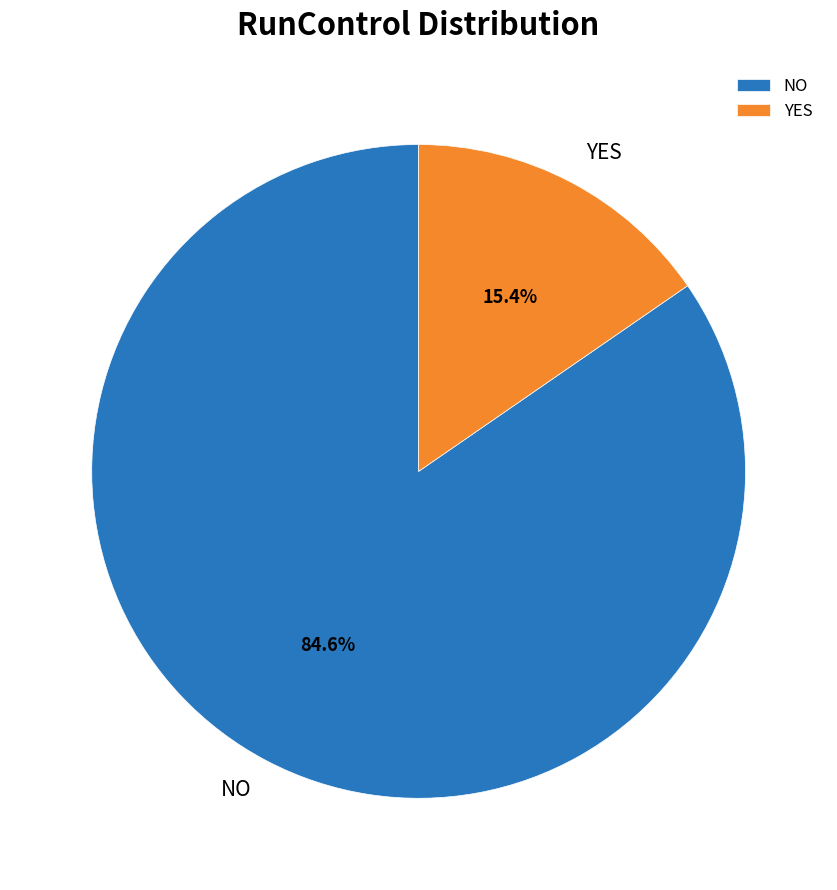

Rank the categories by value from lowest to highest.

YES, NO